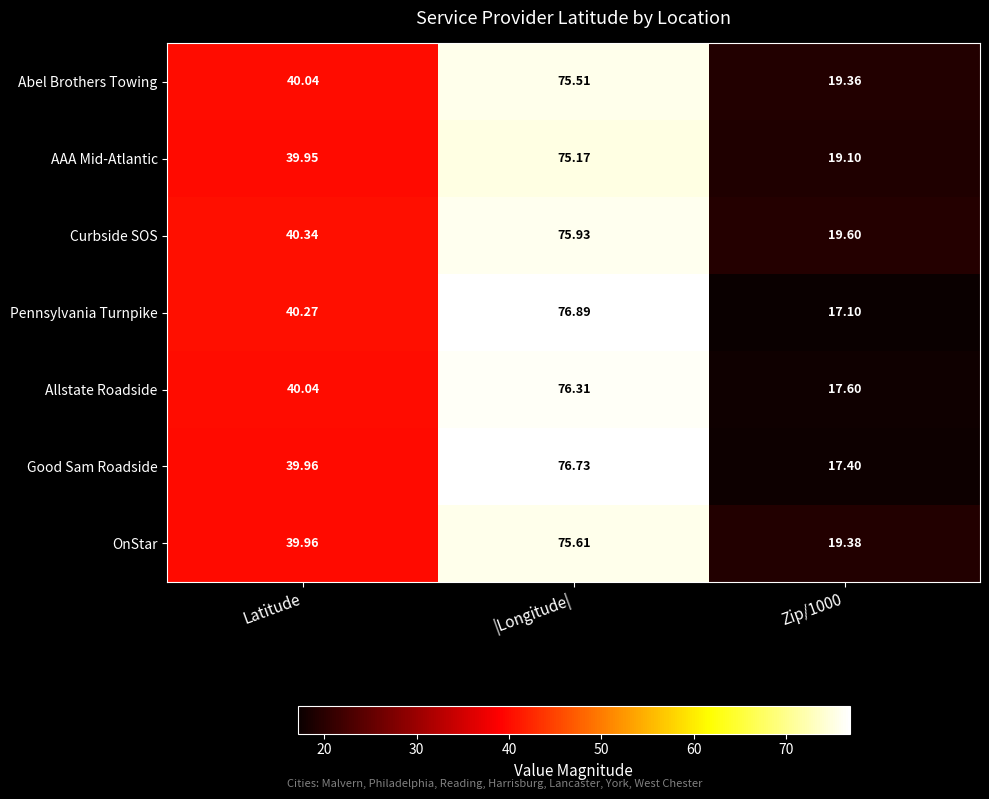

Where is Allstate Roadside nearest to the value 46?

Latitude